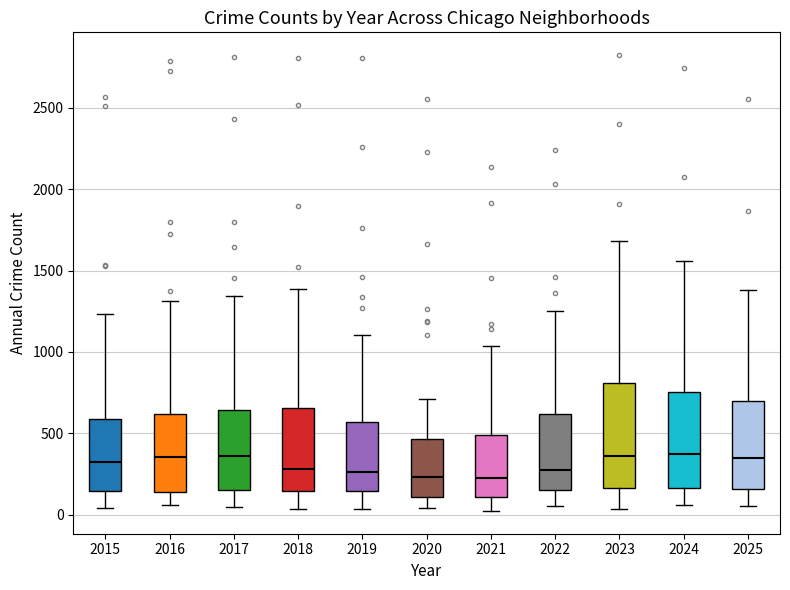

Reading left to right, transcribe this box plot: for each box, give where its median line is, the range the box spans, and where its two whiskers end, as read against the y-axis. The values are not printed on the chart, so give them approximately, as read against the axis.

2015: median 300, box 150 to 600, whiskers 50 to 1250
2016: median 350, box 150 to 600, whiskers 50 to 1300
2017: median 350, box 150 to 650, whiskers 50 to 1350
2018: median 300, box 150 to 650, whiskers 50 to 1400
2019: median 250, box 150 to 550, whiskers 50 to 1100
2020: median 250, box 100 to 450, whiskers 50 to 700
2021: median 250, box 100 to 500, whiskers 0 to 1050
2022: median 300, box 150 to 600, whiskers 50 to 1250
2023: median 350, box 150 to 800, whiskers 50 to 1700
2024: median 350, box 150 to 750, whiskers 50 to 1550
2025: median 350, box 150 to 700, whiskers 50 to 1400